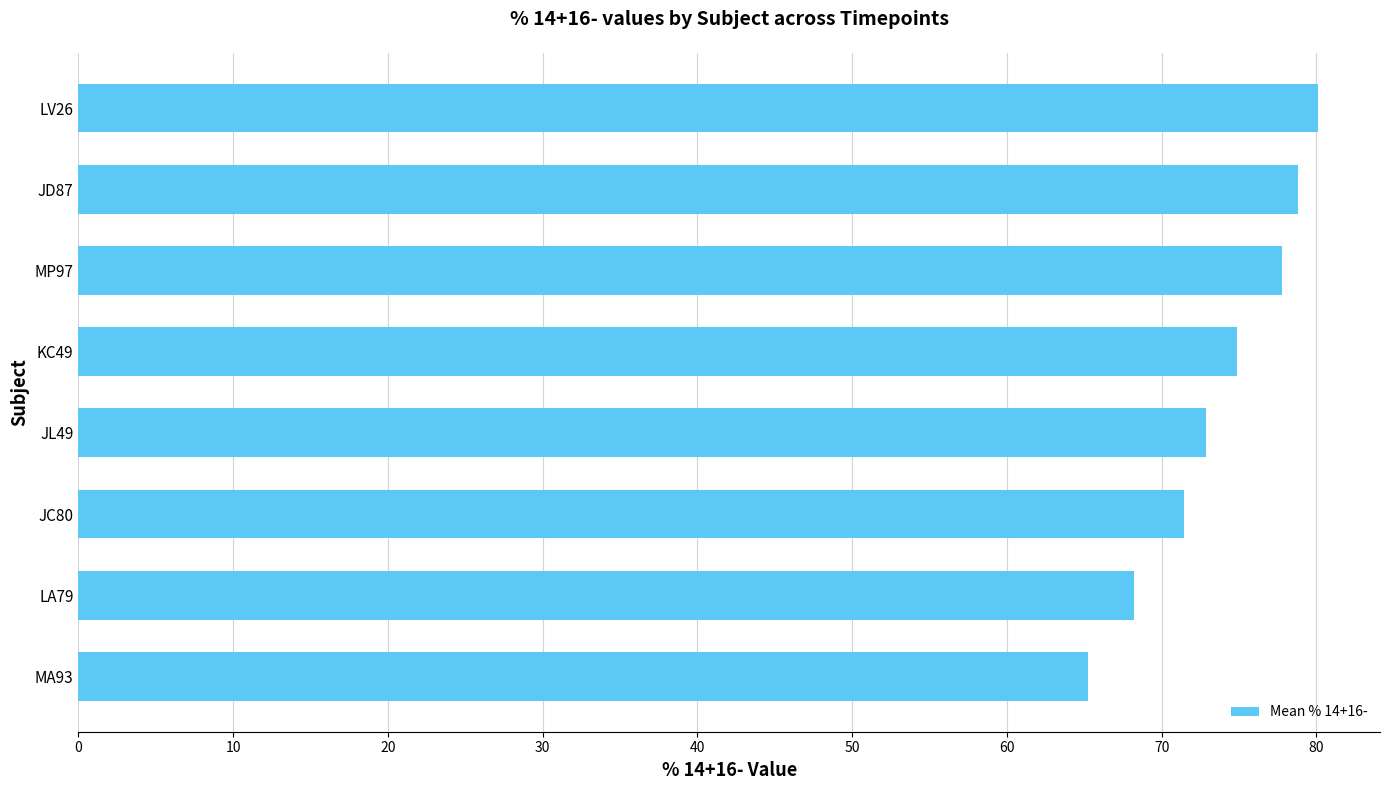

The value at MP97 is 114.0. True or false?

False